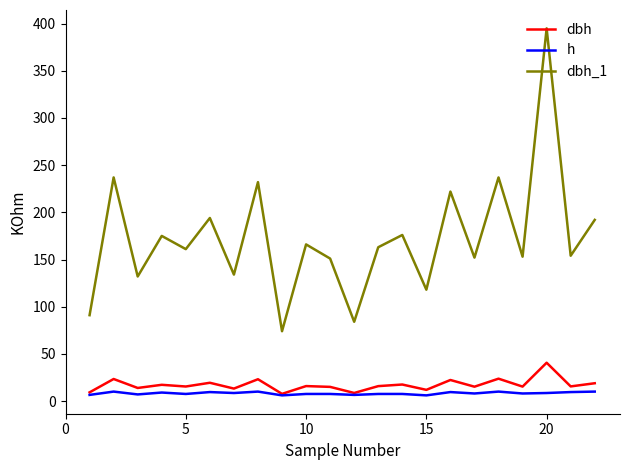

Rank the series by their maximum value, from highest to lowest.

dbh_1, dbh, h